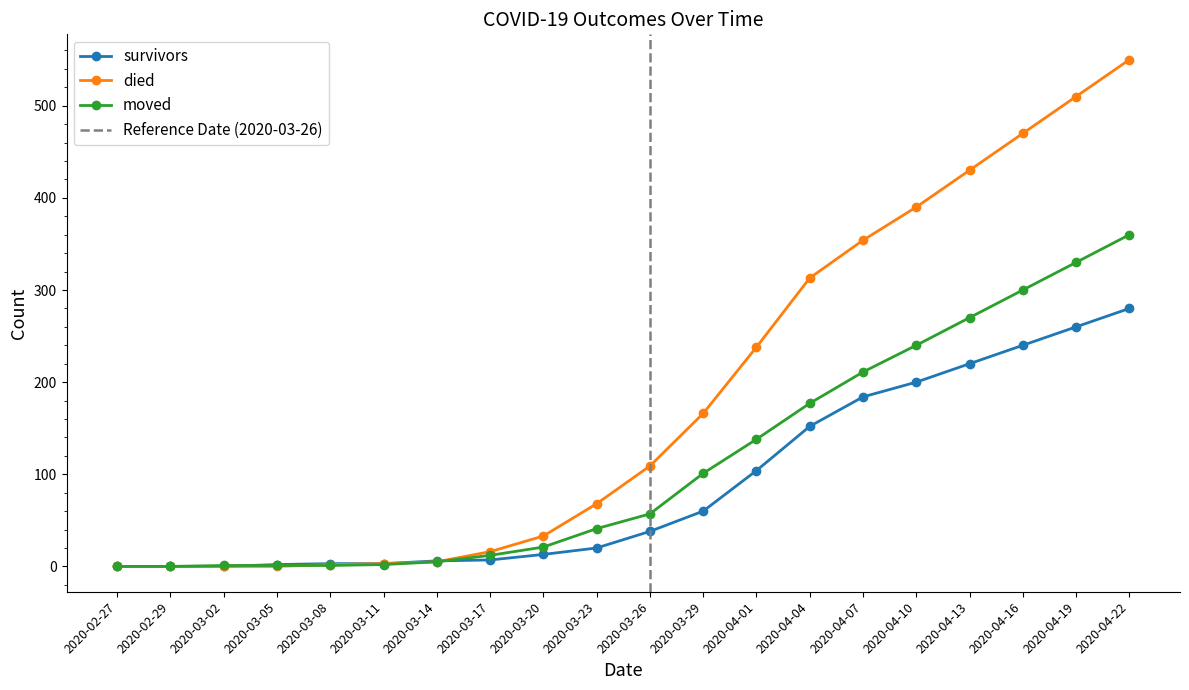

What is the label of the 11th point from the left?

2020-03-26